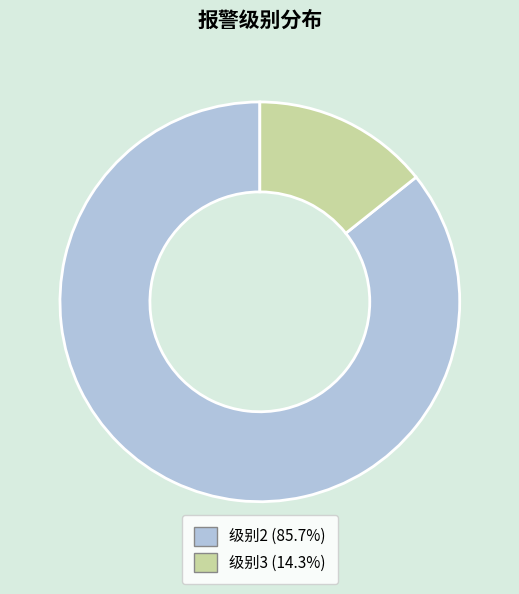

Which category has the smallest portion of the pie?

级别3